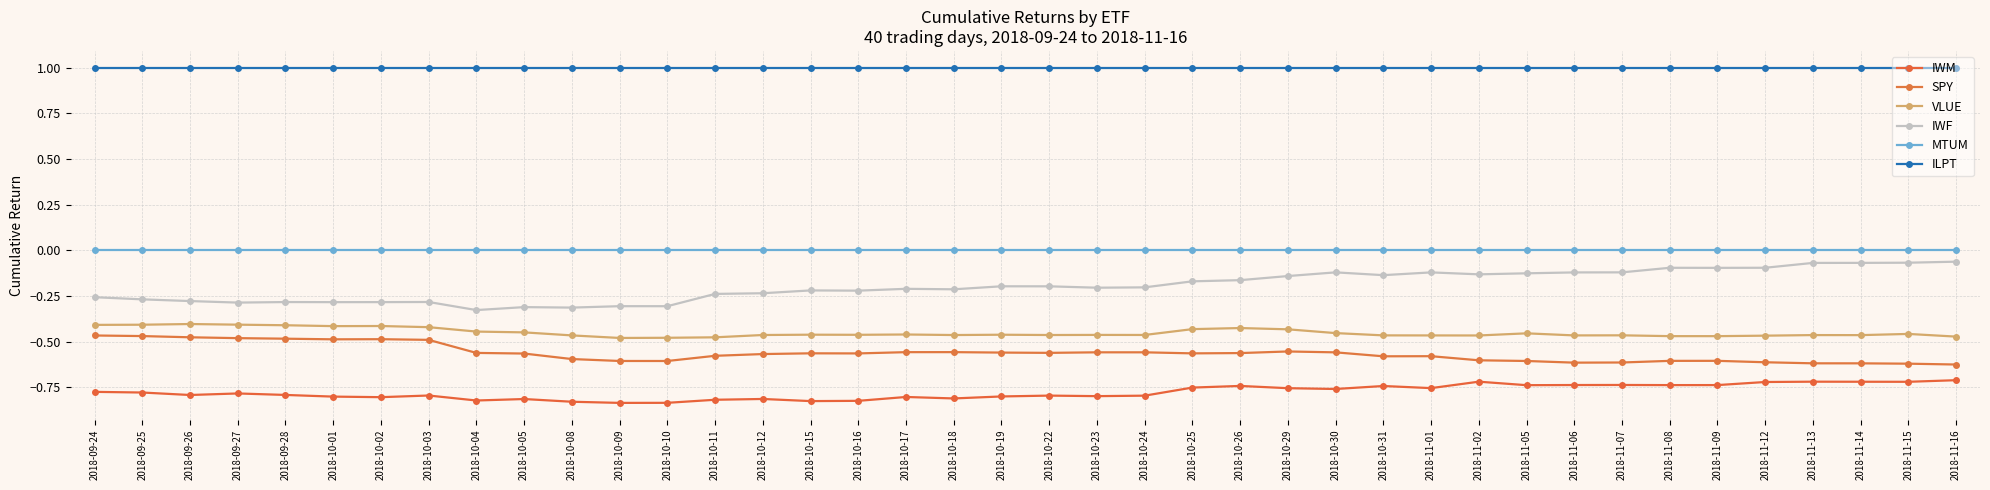

What are all the series names shown in the legend?

IWM, SPY, VLUE, IWF, MTUM, ILPT